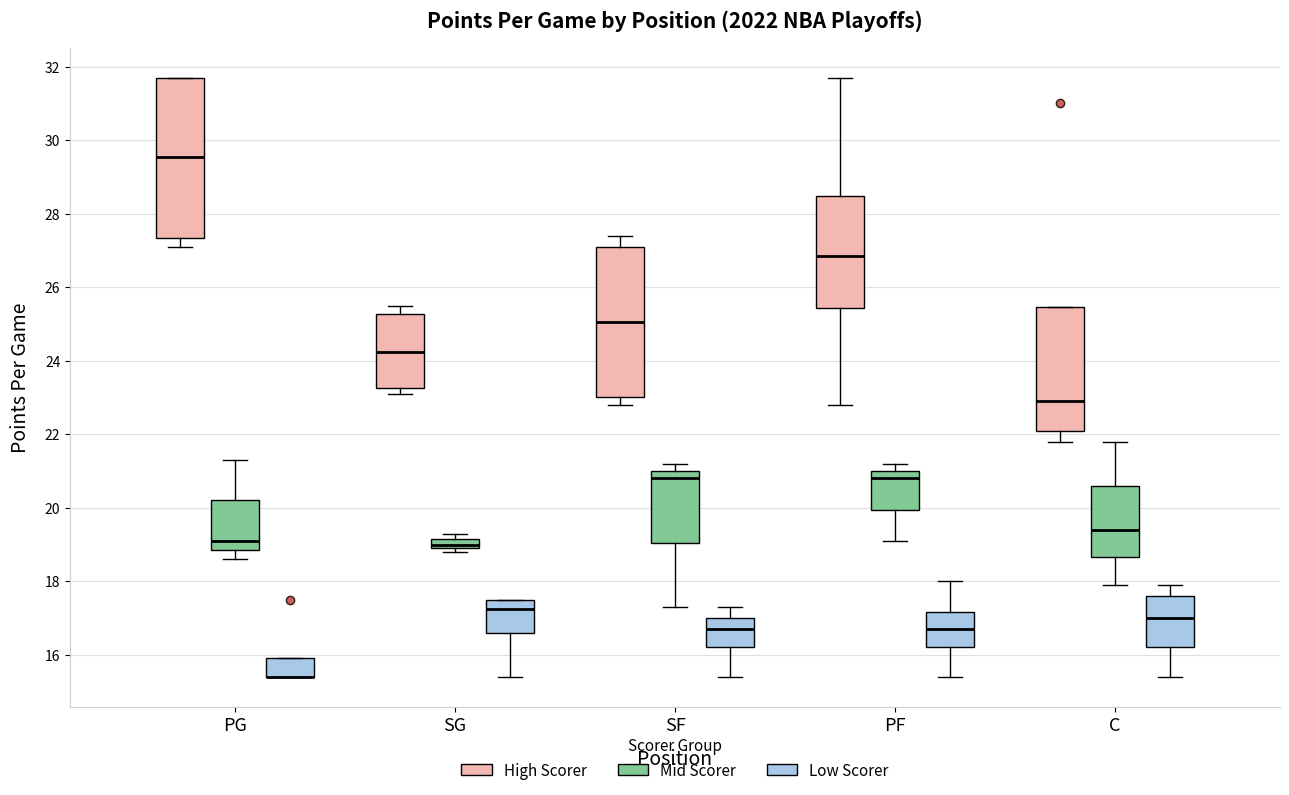

Where does the median line of the box for C (Mid Scorer) sit on the y-axis? The values are not printed on the chart, so give them approximately, as read against the axis.

19.4